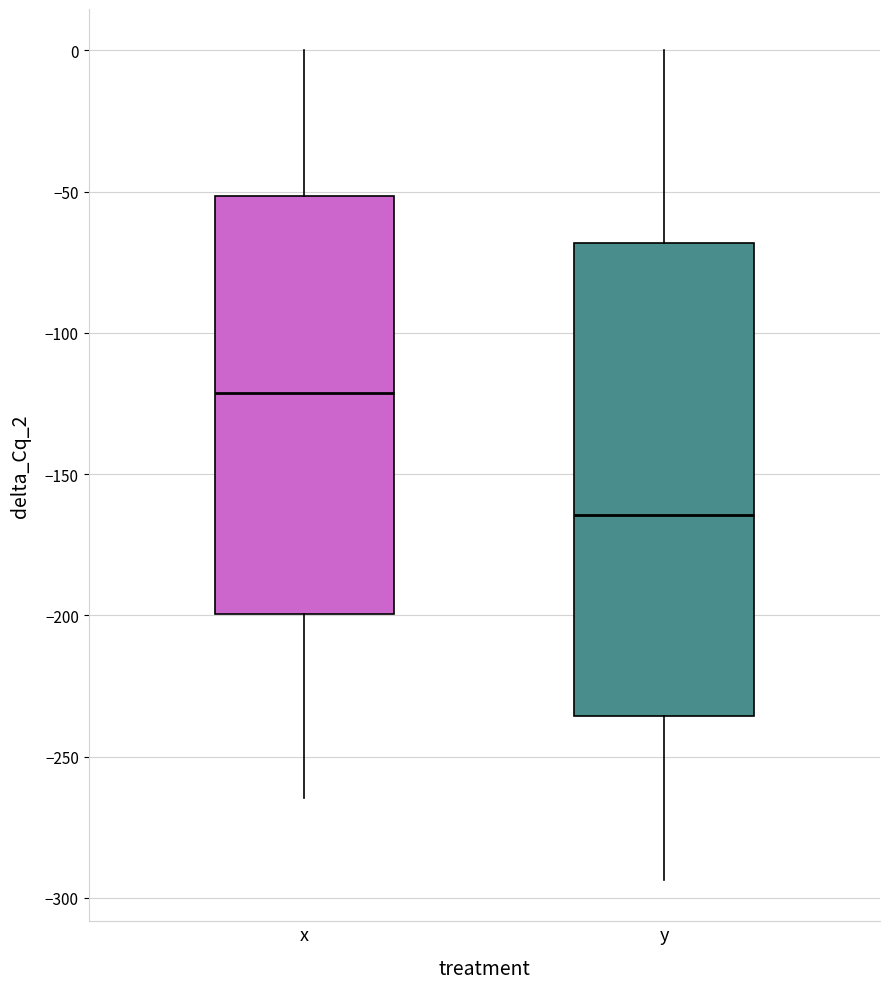

Reading left to right, read every box against the y-axis: the position of its median line, the range the box covers, and the ends of its whiskers. The values are not printed on the chart, so give them approximately, as read against the axis.

x: median -120, box -200 to -50, whiskers -265 to 0
y: median -165, box -235 to -70, whiskers -295 to 0